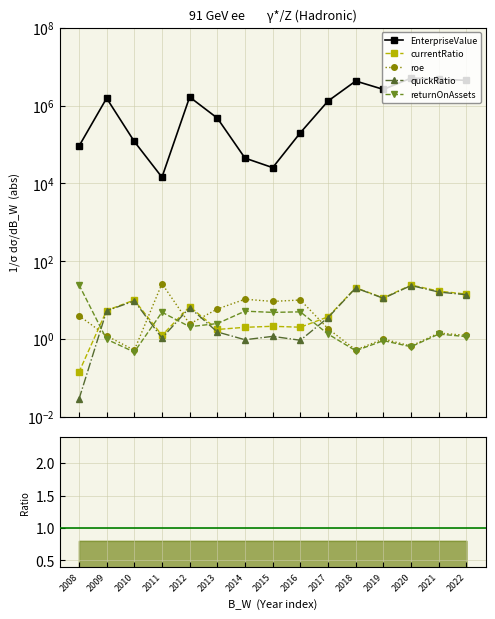

Is this an area chart (filled region under the line)?

No